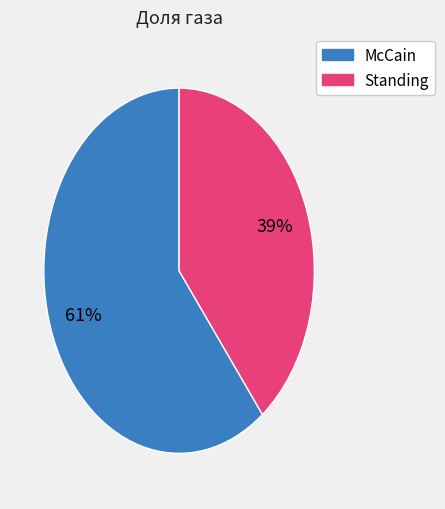

To the nearest percent, what is the average slice percentage?

50%